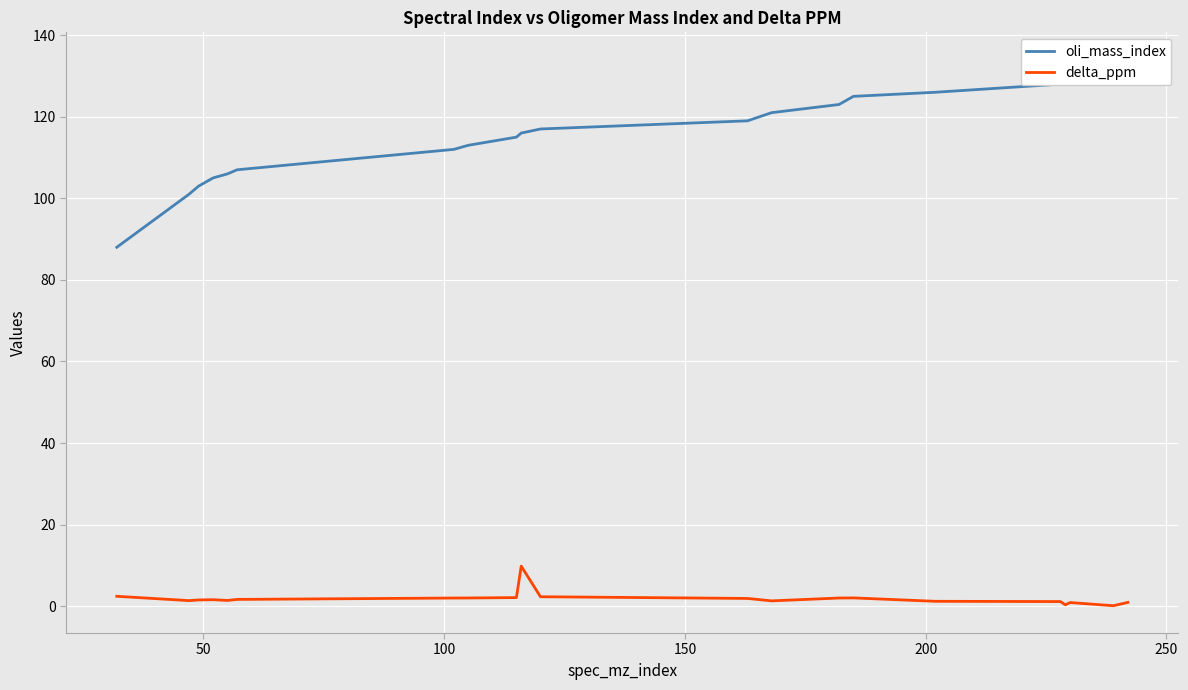

How many data points in delta_ppm are above 1?

17